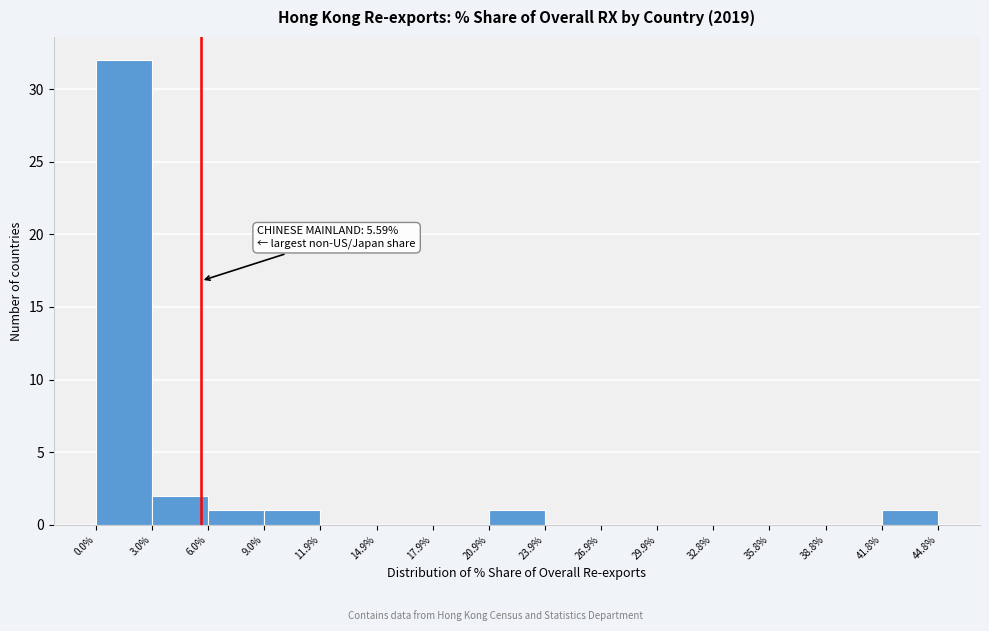

Which range on the x-axis has the tallest bar?

0.0% to 3.0%